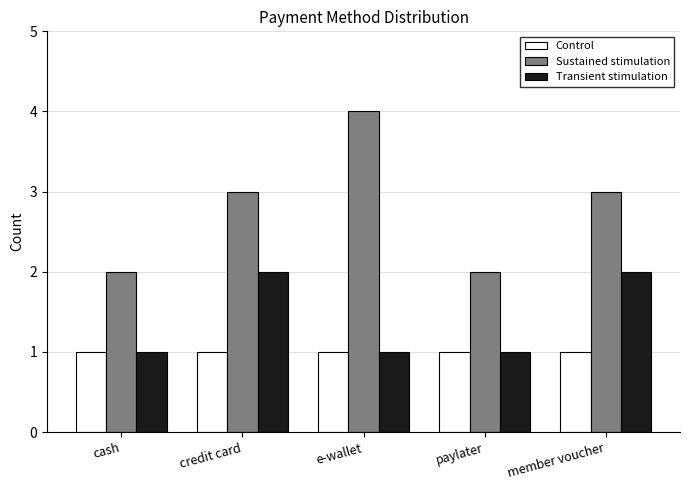

What is the label of the 3rd bar from the left?

e-wallet